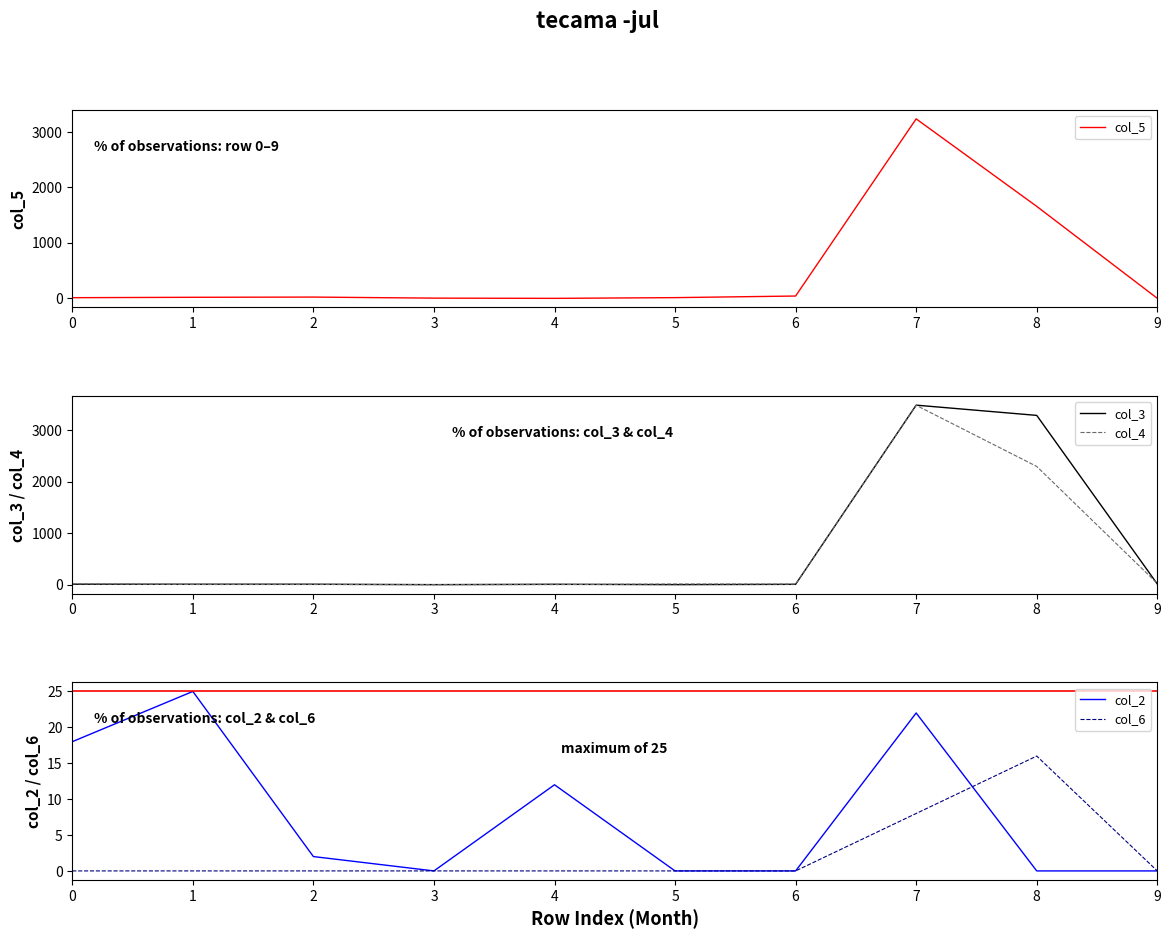

List the series in order of their peak value, highest first.

col_3, col_4, col_5, col_2, col_6